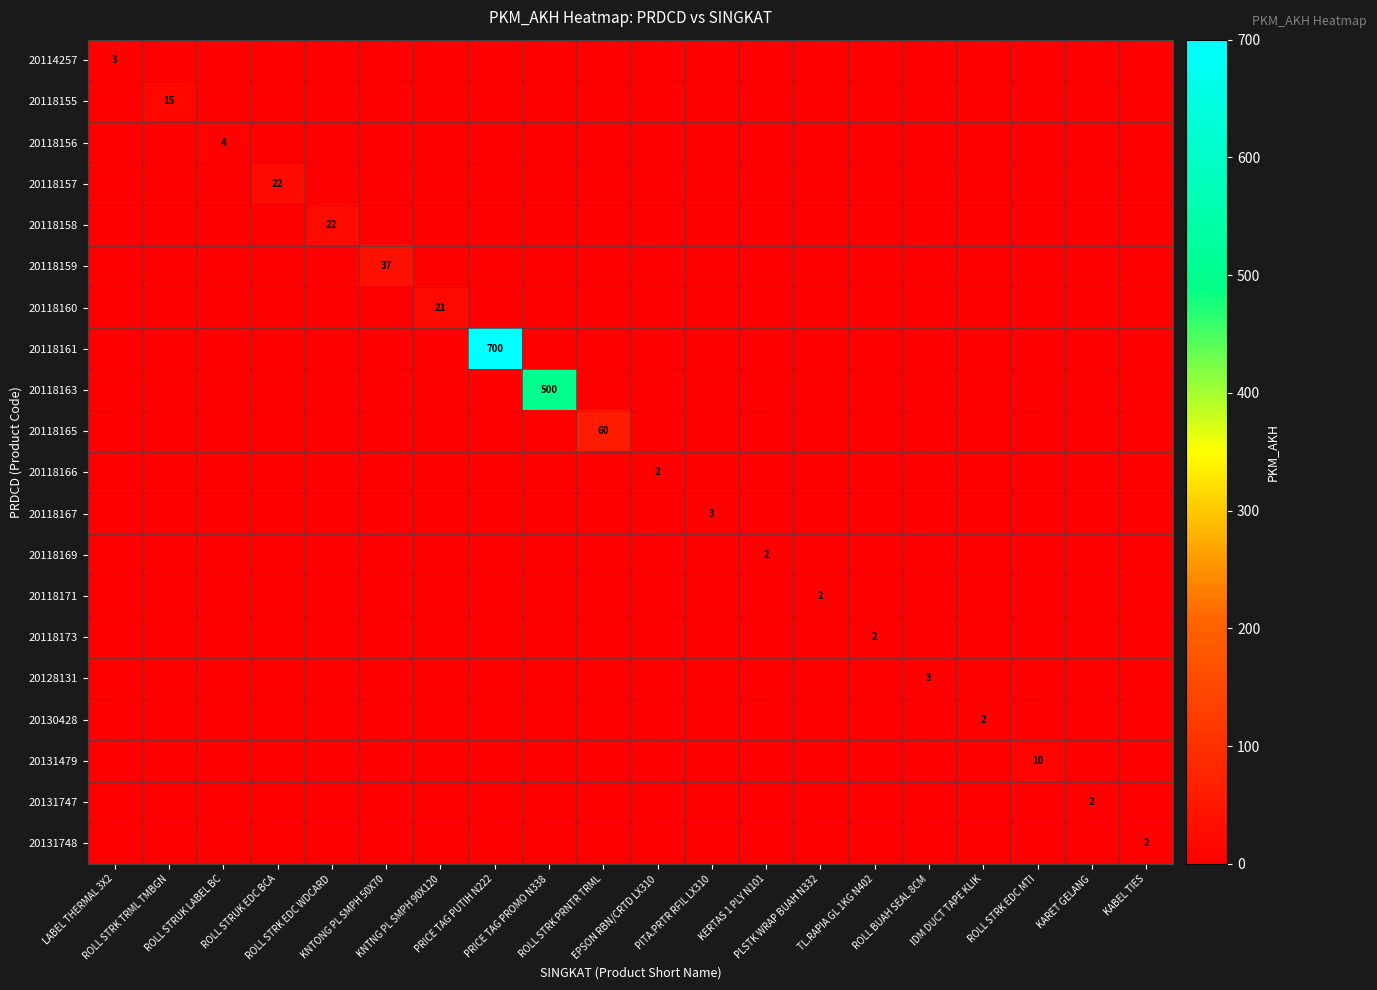

What is the difference between the highest and lowest values at ROLL STRUK EDC BCA?

22